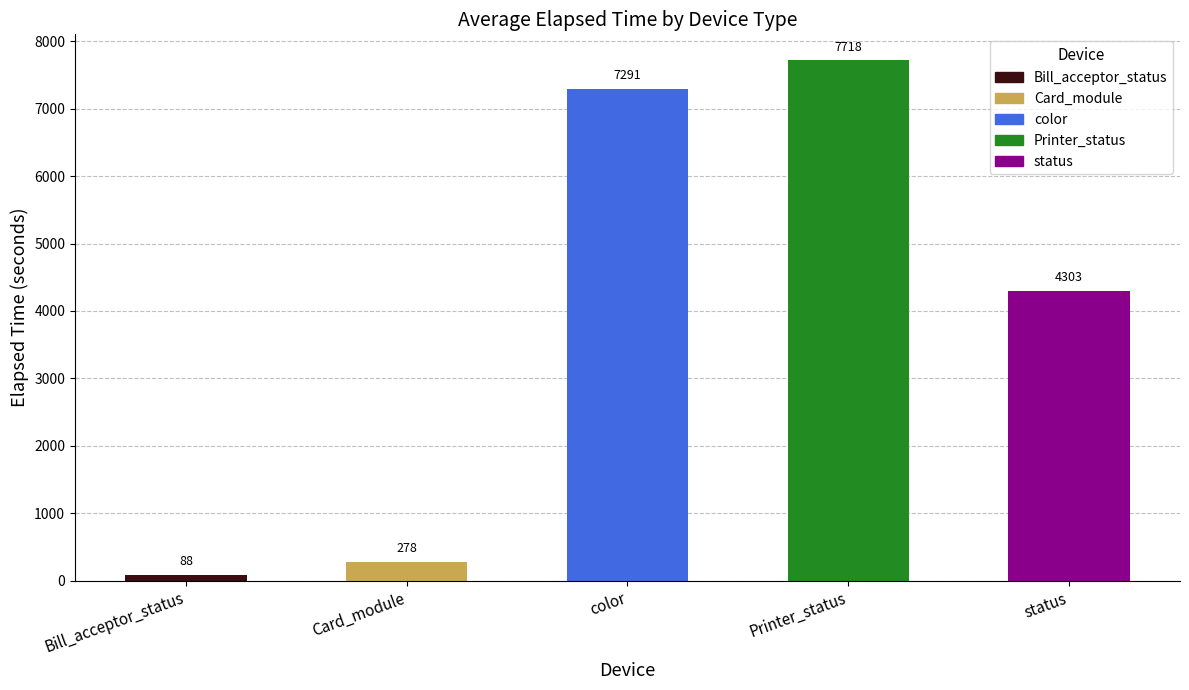

Rank the categories by value from lowest to highest.

Bill_acceptor_status, Card_module, status, color, Printer_status